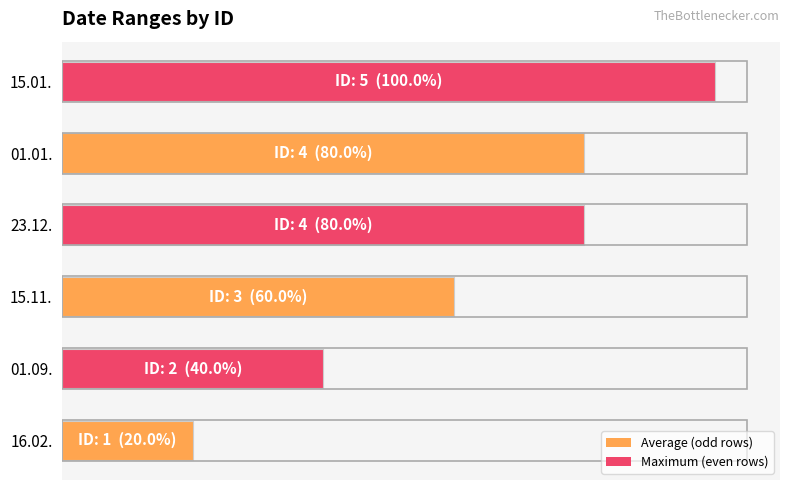

What is the difference between the maximum and minimum values?

80